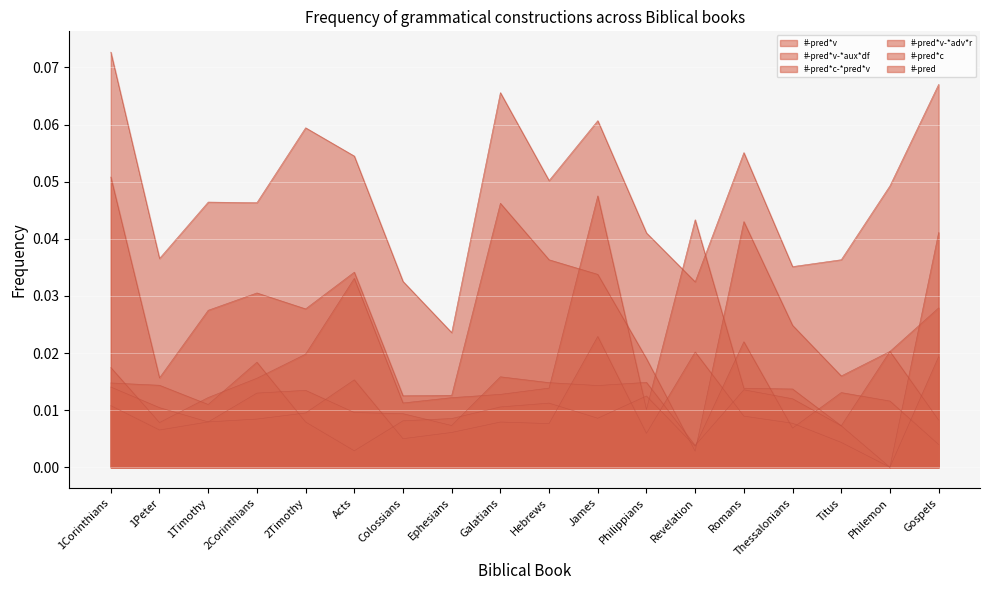

True or false: #-pred-frequency and #-pred*v-frequency intersect in this chart.

False